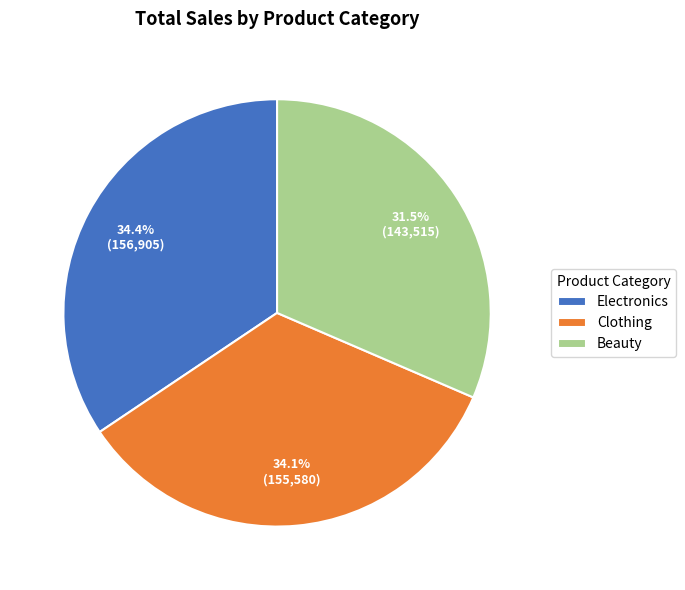

Which has a higher value, Electronics or Beauty?

Electronics